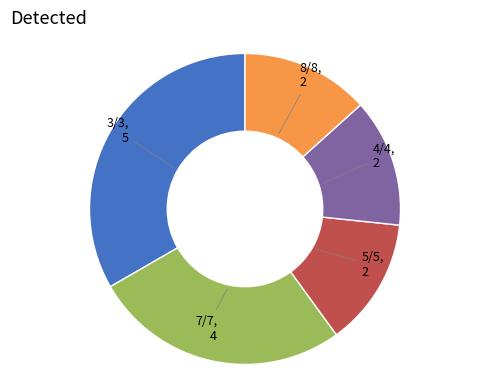

How many slices are in this pie chart?

5